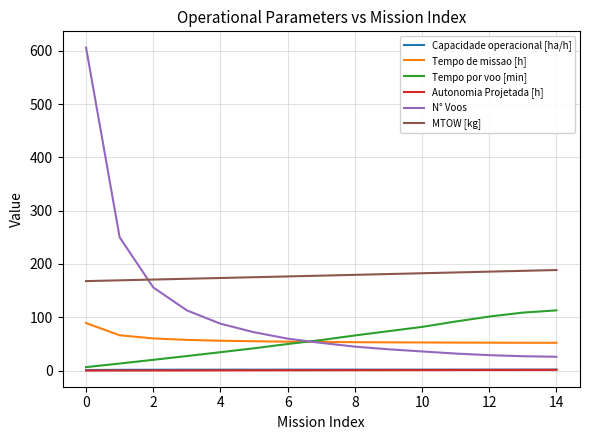

True or false: MTOW [kg] and Capacidade operacional [ha/h] intersect in this chart.

False